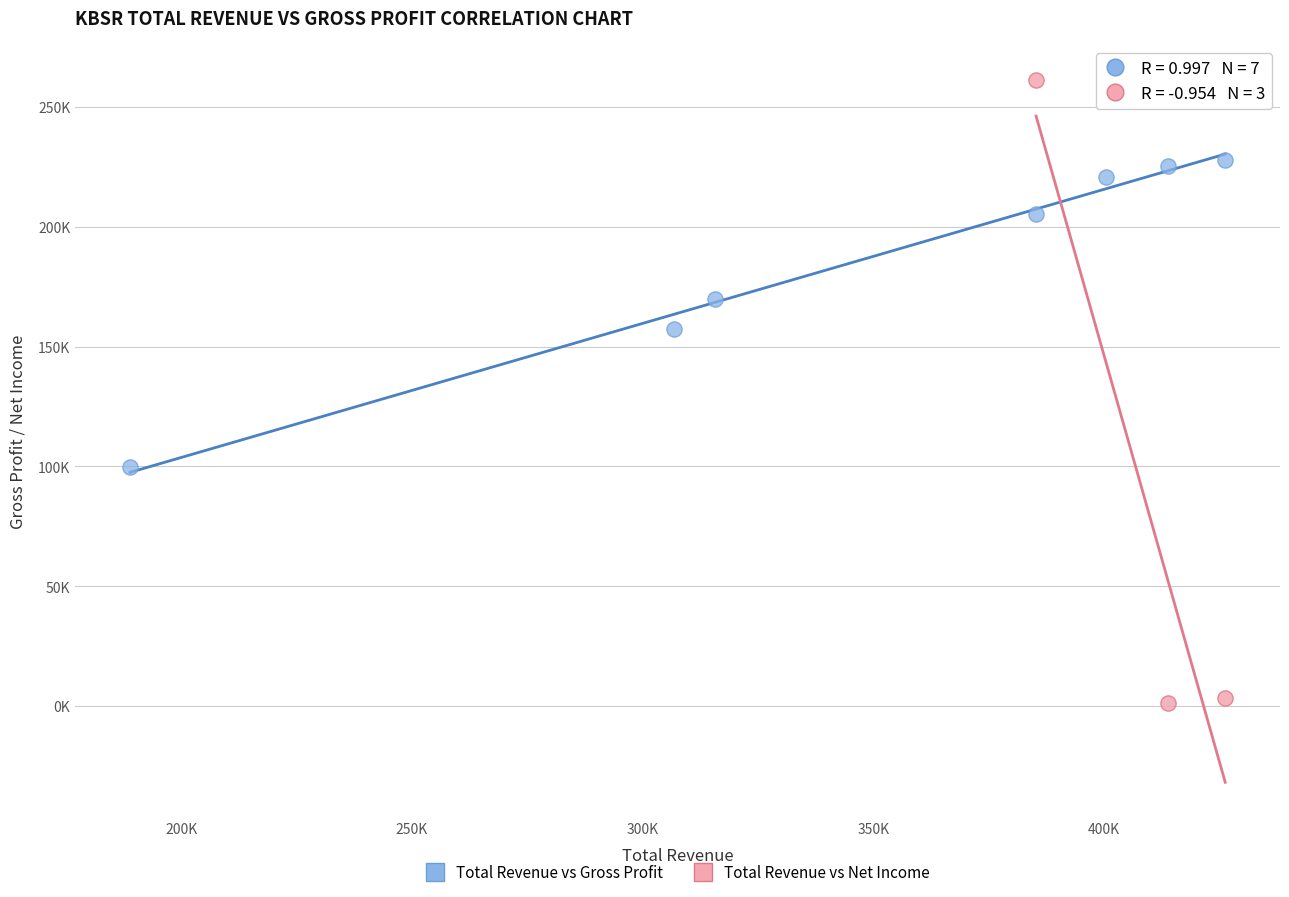

What are all the series names shown in the legend?

Total Revenue vs Gross Profit, Total Revenue vs Net Income